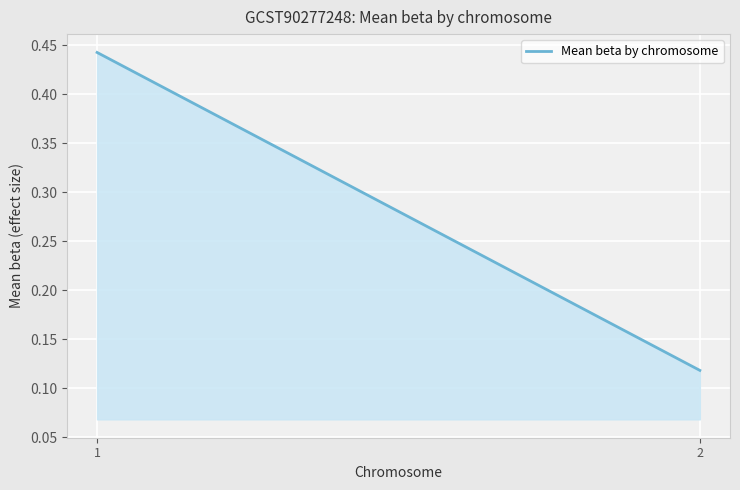

Reading left to right, extract all data points from this chart.

1=0.4	2=0.1